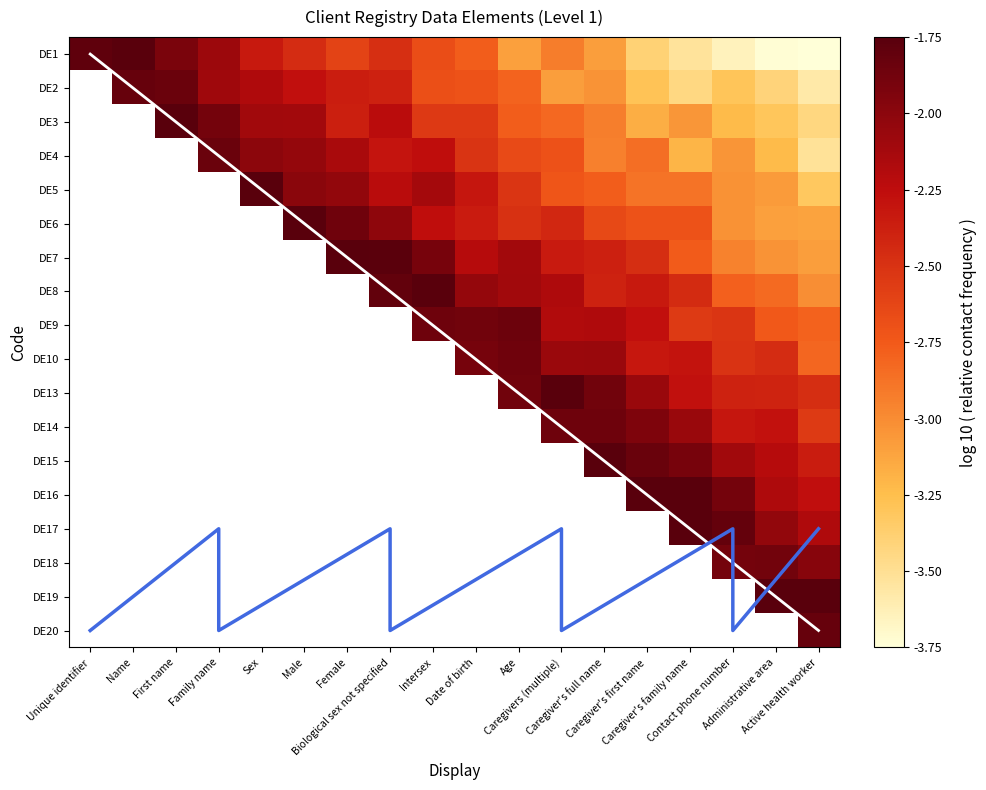

What is the difference between the second highest and second lowest values in the DE7 series?

1.3